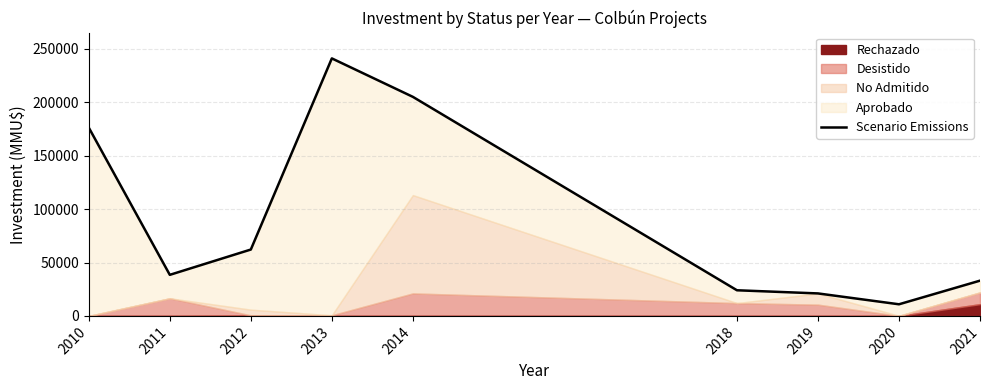

List the labels in order of value, largest first.

2013, 2014, 2010, 2012, 2011, 2021, 2018, 2019, 2020